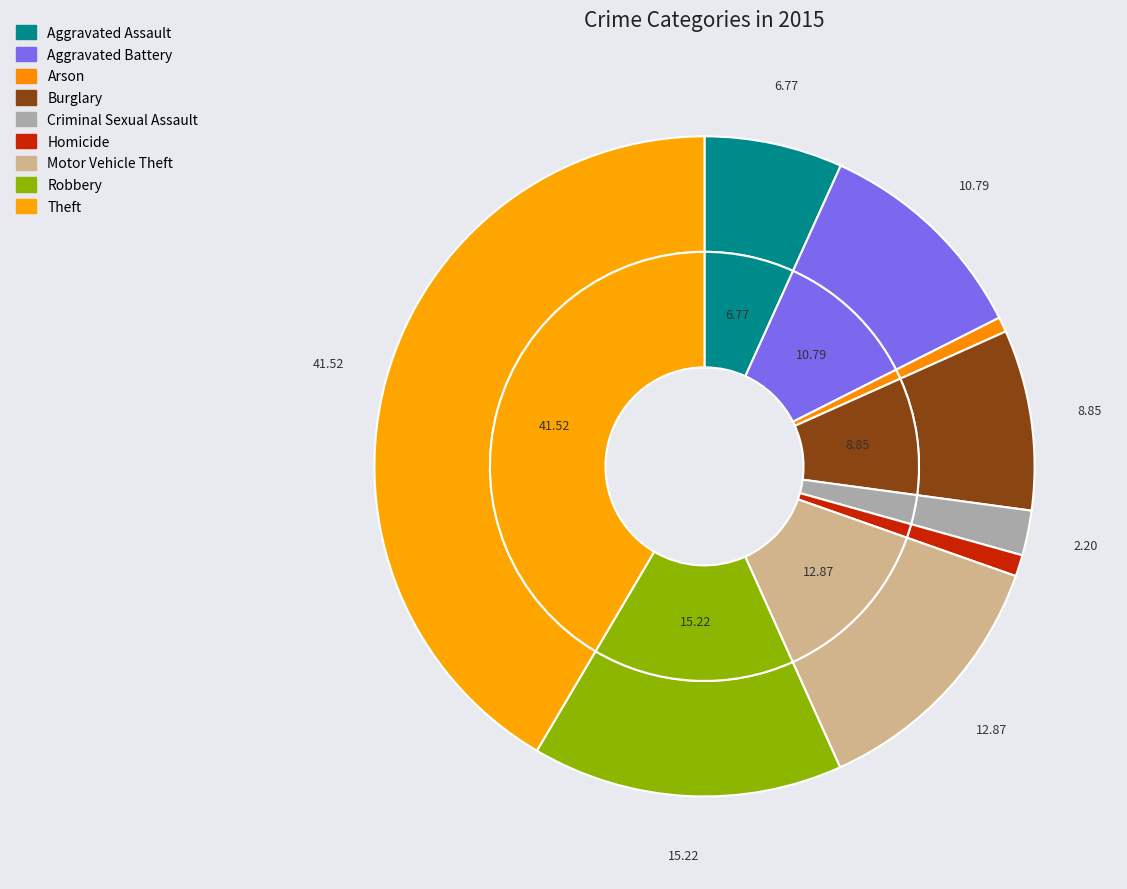

To the nearest percent, what is the combined percentage of Burglary and Aggravated Battery?

20%